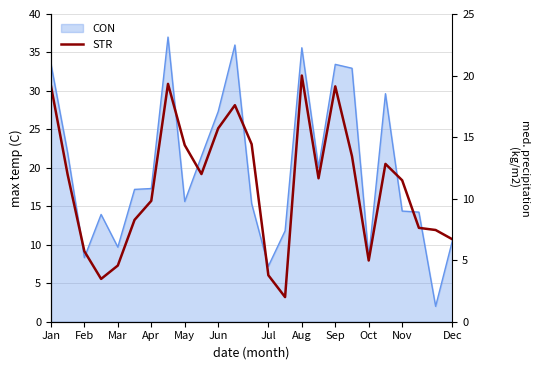

The chart shows a value of 7.6 at 22. True or false?

True